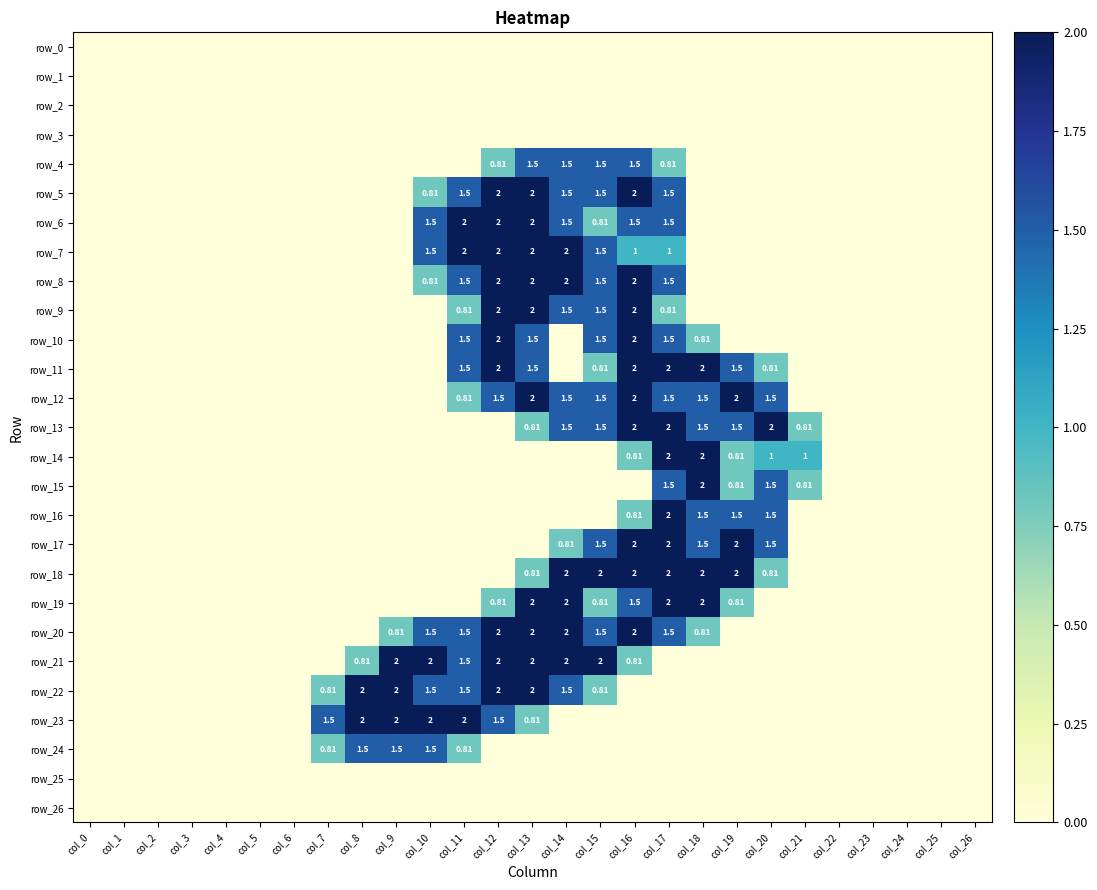

Reading left to right, transcribe all the data shown in this chart.

row_0: col_0=0.0	col_1=0.0	col_2=0.0	col_3=0.0	col_4=0.0	col_5=0.0	col_6=0.0	col_7=0.0	col_8=0.0	col_9=0.0	col_10=0.0	col_11=0.0	col_12=0.0	col_13=0.0	col_14=0.0	col_15=0.0	col_16=0.0	col_17=0.0	col_18=0.0	col_19=0.0	col_20=0.0	col_21=0.0	col_22=0.0	col_23=0.0	col_24=0.0	col_25=0.0	col_26=0.0
row_1: col_0=0.0	col_1=0.0	col_2=0.0	col_3=0.0	col_4=0.0	col_5=0.0	col_6=0.0	col_7=0.0	col_8=0.0	col_9=0.0	col_10=0.0	col_11=0.0	col_12=0.0	col_13=0.0	col_14=0.0	col_15=0.0	col_16=0.0	col_17=0.0	col_18=0.0	col_19=0.0	col_20=0.0	col_21=0.0	col_22=0.0	col_23=0.0	col_24=0.0	col_25=0.0	col_26=0.0
row_2: col_0=0.0	col_1=0.0	col_2=0.0	col_3=0.0	col_4=0.0	col_5=0.0	col_6=0.0	col_7=0.0	col_8=0.0	col_9=0.0	col_10=0.0	col_11=0.0	col_12=0.0	col_13=0.0	col_14=0.0	col_15=0.0	col_16=0.0	col_17=0.0	col_18=0.0	col_19=0.0	col_20=0.0	col_21=0.0	col_22=0.0	col_23=0.0	col_24=0.0	col_25=0.0	col_26=0.0
row_3: col_0=0.0	col_1=0.0	col_2=0.0	col_3=0.0	col_4=0.0	col_5=0.0	col_6=0.0	col_7=0.0	col_8=0.0	col_9=0.0	col_10=0.0	col_11=0.0	col_12=0.0	col_13=0.0	col_14=0.0	col_15=0.0	col_16=0.0	col_17=0.0	col_18=0.0	col_19=0.0	col_20=0.0	col_21=0.0	col_22=0.0	col_23=0.0	col_24=0.0	col_25=0.0	col_26=0.0
row_4: col_0=0.0	col_1=0.0	col_2=0.0	col_3=0.0	col_4=0.0	col_5=0.0	col_6=0.0	col_7=0.0	col_8=0.0	col_9=0.0	col_10=0.0	col_11=0.0	col_12=0.8	col_13=1.5	col_14=1.5	col_15=1.5	col_16=1.5	col_17=0.8	col_18=0.0	col_19=0.0	col_20=0.0	col_21=0.0	col_22=0.0	col_23=0.0	col_24=0.0	col_25=0.0	col_26=0.0
row_5: col_0=0.0	col_1=0.0	col_2=0.0	col_3=0.0	col_4=0.0	col_5=0.0	col_6=0.0	col_7=0.0	col_8=0.0	col_9=0.0	col_10=0.8	col_11=1.5	col_12=2.0	col_13=2.0	col_14=1.5	col_15=1.5	col_16=2.0	col_17=1.5	col_18=0.0	col_19=0.0	col_20=0.0	col_21=0.0	col_22=0.0	col_23=0.0	col_24=0.0	col_25=0.0	col_26=0.0
row_6: col_0=0.0	col_1=0.0	col_2=0.0	col_3=0.0	col_4=0.0	col_5=0.0	col_6=0.0	col_7=0.0	col_8=0.0	col_9=0.0	col_10=1.5	col_11=2.0	col_12=2.0	col_13=2.0	col_14=1.5	col_15=0.8	col_16=1.5	col_17=1.5	col_18=0.0	col_19=0.0	col_20=0.0	col_21=0.0	col_22=0.0	col_23=0.0	col_24=0.0	col_25=0.0	col_26=0.0
row_7: col_0=0.0	col_1=0.0	col_2=0.0	col_3=0.0	col_4=0.0	col_5=0.0	col_6=0.0	col_7=0.0	col_8=0.0	col_9=0.0	col_10=1.5	col_11=2.0	col_12=2.0	col_13=2.0	col_14=2.0	col_15=1.5	col_16=1.0	col_17=1.0	col_18=0.0	col_19=0.0	col_20=0.0	col_21=0.0	col_22=0.0	col_23=0.0	col_24=0.0	col_25=0.0	col_26=0.0
row_8: col_0=0.0	col_1=0.0	col_2=0.0	col_3=0.0	col_4=0.0	col_5=0.0	col_6=0.0	col_7=0.0	col_8=0.0	col_9=0.0	col_10=0.8	col_11=1.5	col_12=2.0	col_13=2.0	col_14=2.0	col_15=1.5	col_16=2.0	col_17=1.5	col_18=0.0	col_19=0.0	col_20=0.0	col_21=0.0	col_22=0.0	col_23=0.0	col_24=0.0	col_25=0.0	col_26=0.0
row_9: col_0=0.0	col_1=0.0	col_2=0.0	col_3=0.0	col_4=0.0	col_5=0.0	col_6=0.0	col_7=0.0	col_8=0.0	col_9=0.0	col_10=0.0	col_11=0.8	col_12=2.0	col_13=2.0	col_14=1.5	col_15=1.5	col_16=2.0	col_17=0.8	col_18=0.0	col_19=0.0	col_20=0.0	col_21=0.0	col_22=0.0	col_23=0.0	col_24=0.0	col_25=0.0	col_26=0.0
row_10: col_0=0.0	col_1=0.0	col_2=0.0	col_3=0.0	col_4=0.0	col_5=0.0	col_6=0.0	col_7=0.0	col_8=0.0	col_9=0.0	col_10=0.0	col_11=1.5	col_12=2.0	col_13=1.5	col_14=0.0	col_15=1.5	col_16=2.0	col_17=1.5	col_18=0.8	col_19=0.0	col_20=0.0	col_21=0.0	col_22=0.0	col_23=0.0	col_24=0.0	col_25=0.0	col_26=0.0
row_11: col_0=0.0	col_1=0.0	col_2=0.0	col_3=0.0	col_4=0.0	col_5=0.0	col_6=0.0	col_7=0.0	col_8=0.0	col_9=0.0	col_10=0.0	col_11=1.5	col_12=2.0	col_13=1.5	col_14=0.0	col_15=0.8	col_16=2.0	col_17=2.0	col_18=2.0	col_19=1.5	col_20=0.8	col_21=0.0	col_22=0.0	col_23=0.0	col_24=0.0	col_25=0.0	col_26=0.0
row_12: col_0=0.0	col_1=0.0	col_2=0.0	col_3=0.0	col_4=0.0	col_5=0.0	col_6=0.0	col_7=0.0	col_8=0.0	col_9=0.0	col_10=0.0	col_11=0.8	col_12=1.5	col_13=2.0	col_14=1.5	col_15=1.5	col_16=2.0	col_17=1.5	col_18=1.5	col_19=2.0	col_20=1.5	col_21=0.0	col_22=0.0	col_23=0.0	col_24=0.0	col_25=0.0	col_26=0.0
row_13: col_0=0.0	col_1=0.0	col_2=0.0	col_3=0.0	col_4=0.0	col_5=0.0	col_6=0.0	col_7=0.0	col_8=0.0	col_9=0.0	col_10=0.0	col_11=0.0	col_12=0.0	col_13=0.8	col_14=1.5	col_15=1.5	col_16=2.0	col_17=2.0	col_18=1.5	col_19=1.5	col_20=2.0	col_21=0.8	col_22=0.0	col_23=0.0	col_24=0.0	col_25=0.0	col_26=0.0
row_14: col_0=0.0	col_1=0.0	col_2=0.0	col_3=0.0	col_4=0.0	col_5=0.0	col_6=0.0	col_7=0.0	col_8=0.0	col_9=0.0	col_10=0.0	col_11=0.0	col_12=0.0	col_13=0.0	col_14=0.0	col_15=0.0	col_16=0.8	col_17=2.0	col_18=2.0	col_19=0.8	col_20=1.0	col_21=1.0	col_22=0.0	col_23=0.0	col_24=0.0	col_25=0.0	col_26=0.0
row_15: col_0=0.0	col_1=0.0	col_2=0.0	col_3=0.0	col_4=0.0	col_5=0.0	col_6=0.0	col_7=0.0	col_8=0.0	col_9=0.0	col_10=0.0	col_11=0.0	col_12=0.0	col_13=0.0	col_14=0.0	col_15=0.0	col_16=0.0	col_17=1.5	col_18=2.0	col_19=0.8	col_20=1.5	col_21=0.8	col_22=0.0	col_23=0.0	col_24=0.0	col_25=0.0	col_26=0.0
row_16: col_0=0.0	col_1=0.0	col_2=0.0	col_3=0.0	col_4=0.0	col_5=0.0	col_6=0.0	col_7=0.0	col_8=0.0	col_9=0.0	col_10=0.0	col_11=0.0	col_12=0.0	col_13=0.0	col_14=0.0	col_15=0.0	col_16=0.8	col_17=2.0	col_18=1.5	col_19=1.5	col_20=1.5	col_21=0.0	col_22=0.0	col_23=0.0	col_24=0.0	col_25=0.0	col_26=0.0
row_17: col_0=0.0	col_1=0.0	col_2=0.0	col_3=0.0	col_4=0.0	col_5=0.0	col_6=0.0	col_7=0.0	col_8=0.0	col_9=0.0	col_10=0.0	col_11=0.0	col_12=0.0	col_13=0.0	col_14=0.8	col_15=1.5	col_16=2.0	col_17=2.0	col_18=1.5	col_19=2.0	col_20=1.5	col_21=0.0	col_22=0.0	col_23=0.0	col_24=0.0	col_25=0.0	col_26=0.0
row_18: col_0=0.0	col_1=0.0	col_2=0.0	col_3=0.0	col_4=0.0	col_5=0.0	col_6=0.0	col_7=0.0	col_8=0.0	col_9=0.0	col_10=0.0	col_11=0.0	col_12=0.0	col_13=0.8	col_14=2.0	col_15=2.0	col_16=2.0	col_17=2.0	col_18=2.0	col_19=2.0	col_20=0.8	col_21=0.0	col_22=0.0	col_23=0.0	col_24=0.0	col_25=0.0	col_26=0.0
row_19: col_0=0.0	col_1=0.0	col_2=0.0	col_3=0.0	col_4=0.0	col_5=0.0	col_6=0.0	col_7=0.0	col_8=0.0	col_9=0.0	col_10=0.0	col_11=0.0	col_12=0.8	col_13=2.0	col_14=2.0	col_15=0.8	col_16=1.5	col_17=2.0	col_18=2.0	col_19=0.8	col_20=0.0	col_21=0.0	col_22=0.0	col_23=0.0	col_24=0.0	col_25=0.0	col_26=0.0
row_20: col_0=0.0	col_1=0.0	col_2=0.0	col_3=0.0	col_4=0.0	col_5=0.0	col_6=0.0	col_7=0.0	col_8=0.0	col_9=0.8	col_10=1.5	col_11=1.5	col_12=2.0	col_13=2.0	col_14=2.0	col_15=1.5	col_16=2.0	col_17=1.5	col_18=0.8	col_19=0.0	col_20=0.0	col_21=0.0	col_22=0.0	col_23=0.0	col_24=0.0	col_25=0.0	col_26=0.0
row_21: col_0=0.0	col_1=0.0	col_2=0.0	col_3=0.0	col_4=0.0	col_5=0.0	col_6=0.0	col_7=0.0	col_8=0.8	col_9=2.0	col_10=2.0	col_11=1.5	col_12=2.0	col_13=2.0	col_14=2.0	col_15=2.0	col_16=0.8	col_17=0.0	col_18=0.0	col_19=0.0	col_20=0.0	col_21=0.0	col_22=0.0	col_23=0.0	col_24=0.0	col_25=0.0	col_26=0.0
row_22: col_0=0.0	col_1=0.0	col_2=0.0	col_3=0.0	col_4=0.0	col_5=0.0	col_6=0.0	col_7=0.8	col_8=2.0	col_9=2.0	col_10=1.5	col_11=1.5	col_12=2.0	col_13=2.0	col_14=1.5	col_15=0.8	col_16=0.0	col_17=0.0	col_18=0.0	col_19=0.0	col_20=0.0	col_21=0.0	col_22=0.0	col_23=0.0	col_24=0.0	col_25=0.0	col_26=0.0
row_23: col_0=0.0	col_1=0.0	col_2=0.0	col_3=0.0	col_4=0.0	col_5=0.0	col_6=0.0	col_7=1.5	col_8=2.0	col_9=2.0	col_10=2.0	col_11=2.0	col_12=1.5	col_13=0.8	col_14=0.0	col_15=0.0	col_16=0.0	col_17=0.0	col_18=0.0	col_19=0.0	col_20=0.0	col_21=0.0	col_22=0.0	col_23=0.0	col_24=0.0	col_25=0.0	col_26=0.0
row_24: col_0=0.0	col_1=0.0	col_2=0.0	col_3=0.0	col_4=0.0	col_5=0.0	col_6=0.0	col_7=0.8	col_8=1.5	col_9=1.5	col_10=1.5	col_11=0.8	col_12=0.0	col_13=0.0	col_14=0.0	col_15=0.0	col_16=0.0	col_17=0.0	col_18=0.0	col_19=0.0	col_20=0.0	col_21=0.0	col_22=0.0	col_23=0.0	col_24=0.0	col_25=0.0	col_26=0.0
row_25: col_0=0.0	col_1=0.0	col_2=0.0	col_3=0.0	col_4=0.0	col_5=0.0	col_6=0.0	col_7=0.0	col_8=0.0	col_9=0.0	col_10=0.0	col_11=0.0	col_12=0.0	col_13=0.0	col_14=0.0	col_15=0.0	col_16=0.0	col_17=0.0	col_18=0.0	col_19=0.0	col_20=0.0	col_21=0.0	col_22=0.0	col_23=0.0	col_24=0.0	col_25=0.0	col_26=0.0
row_26: col_0=0.0	col_1=0.0	col_2=0.0	col_3=0.0	col_4=0.0	col_5=0.0	col_6=0.0	col_7=0.0	col_8=0.0	col_9=0.0	col_10=0.0	col_11=0.0	col_12=0.0	col_13=0.0	col_14=0.0	col_15=0.0	col_16=0.0	col_17=0.0	col_18=0.0	col_19=0.0	col_20=0.0	col_21=0.0	col_22=0.0	col_23=0.0	col_24=0.0	col_25=0.0	col_26=0.0